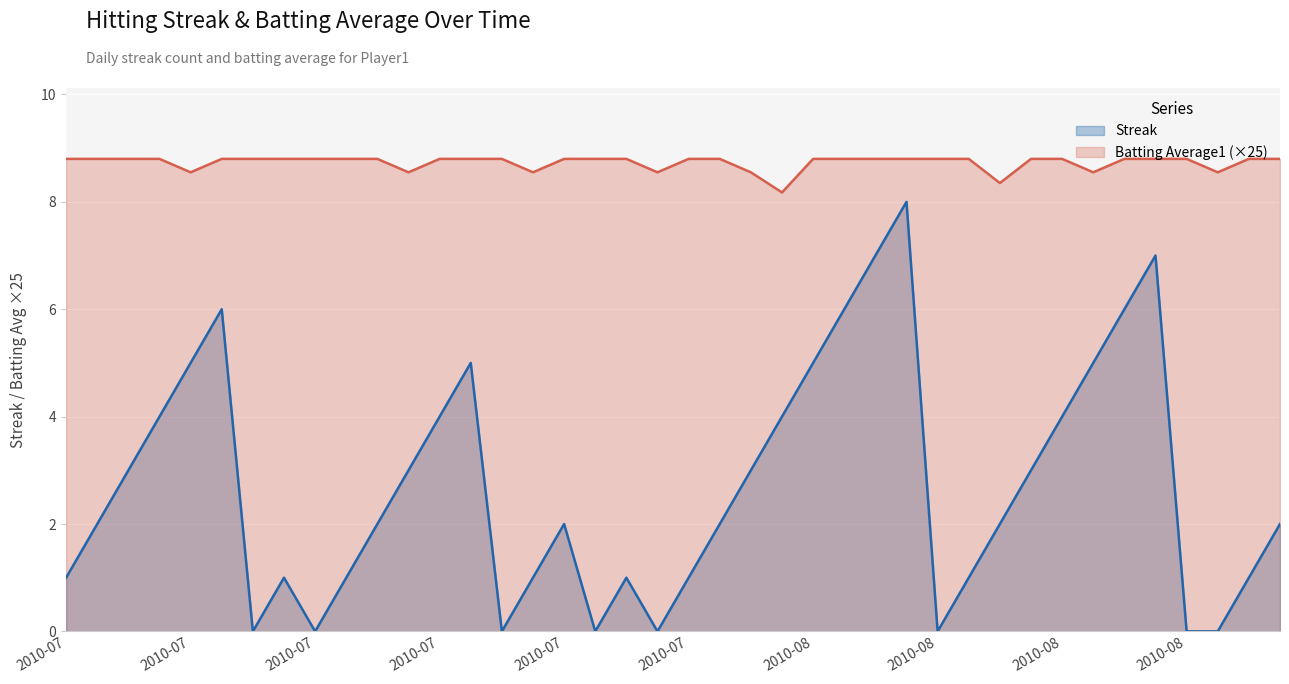

True or false: Streak and Batting Average1 (×25) intersect in this chart.

False